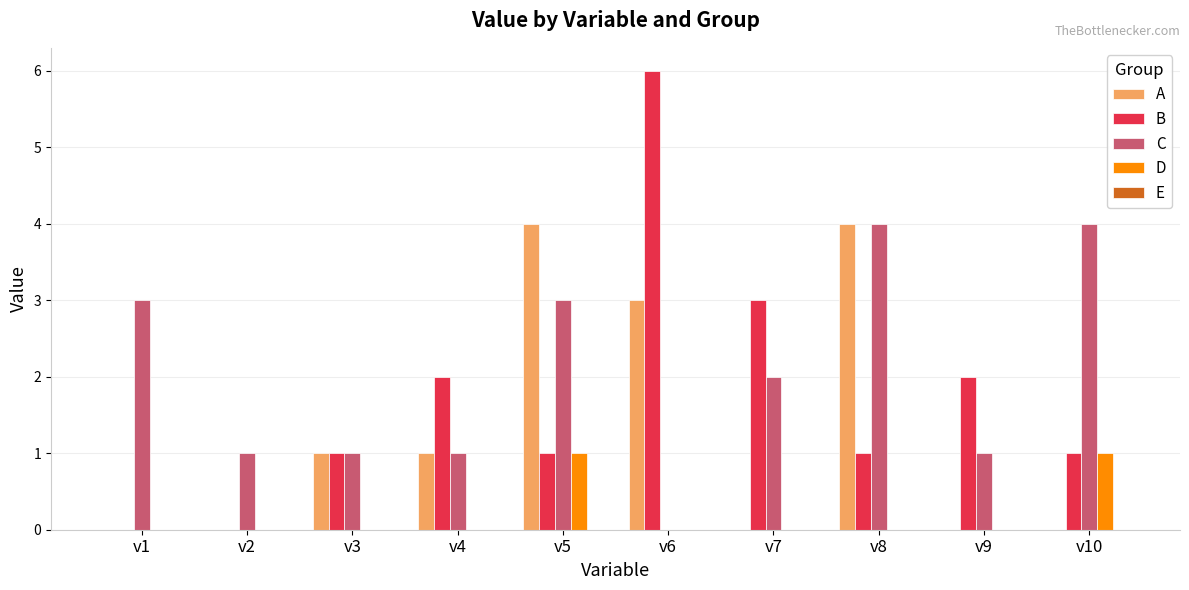

What is the total value across all series at v9?

3